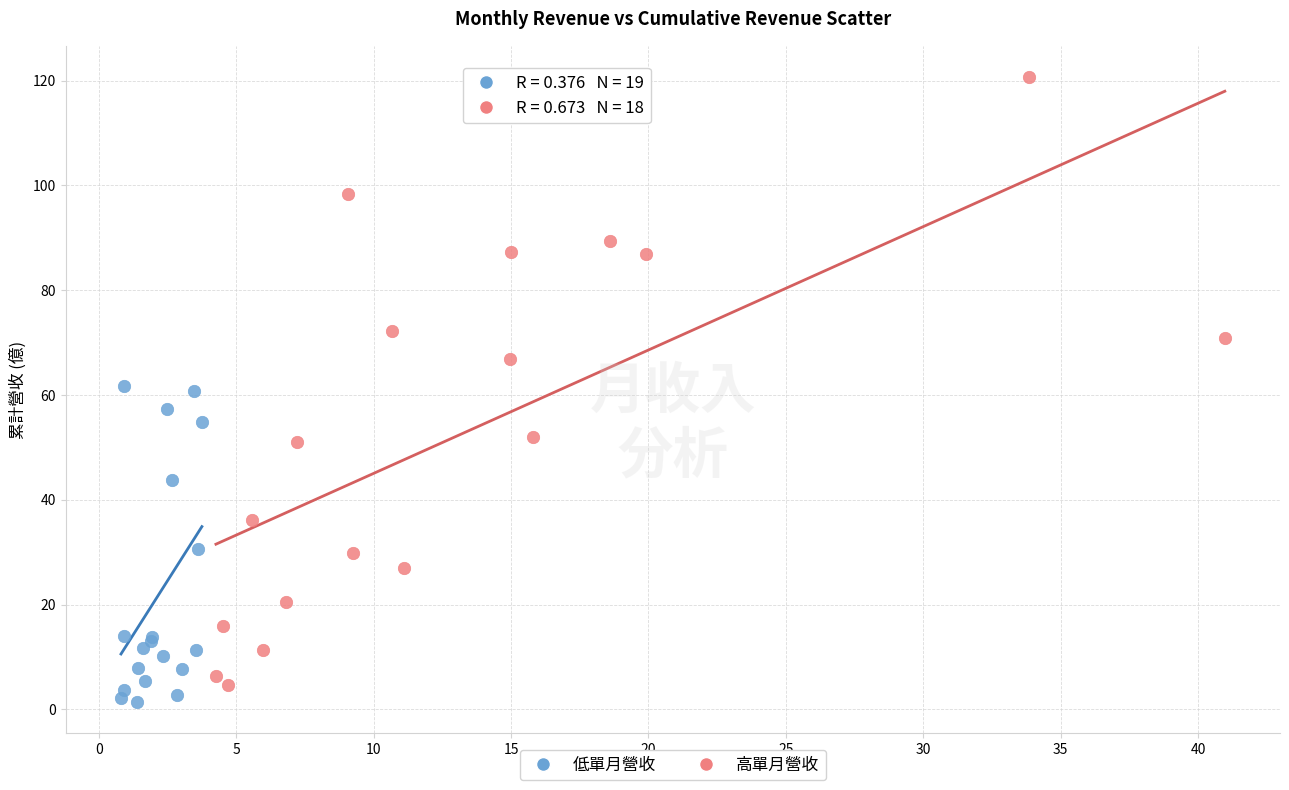

Which series has the largest Y range (max minus min)?

高單月營收